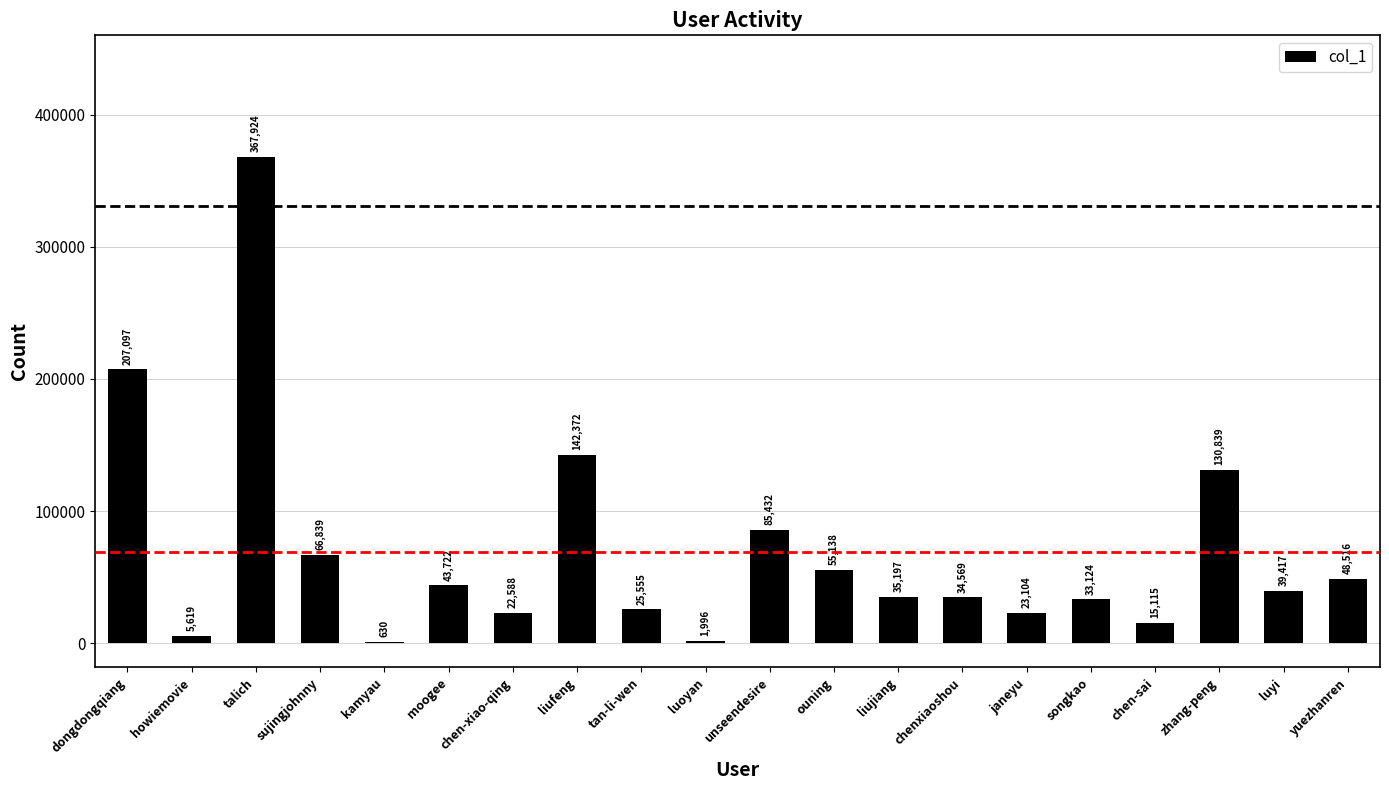

Is it true that the value at ouning is 55138?

True